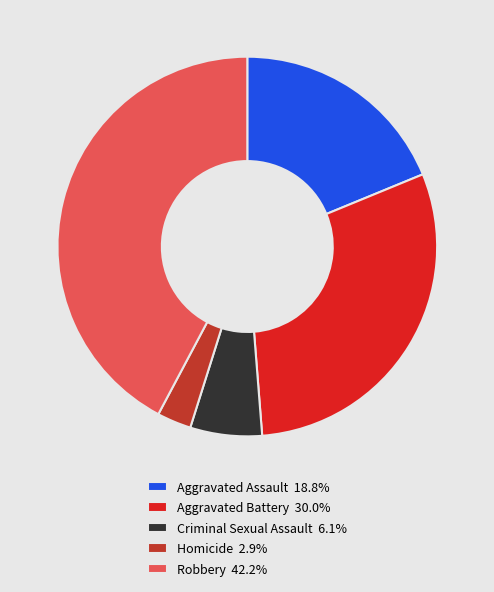

Is there a majority slice in this chart?

No